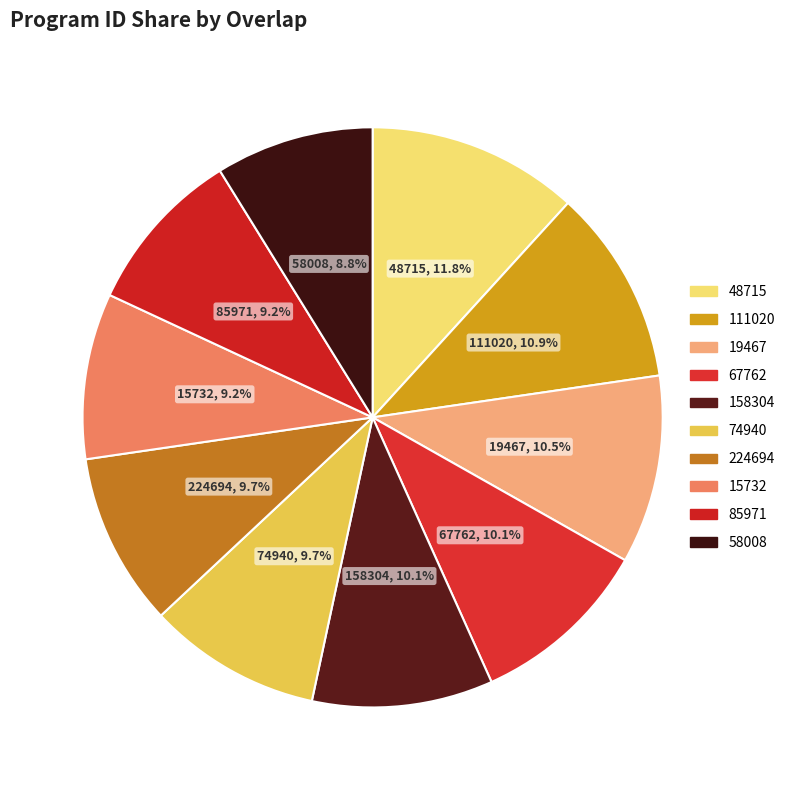

To the nearest percent, what is the average slice percentage?

10%